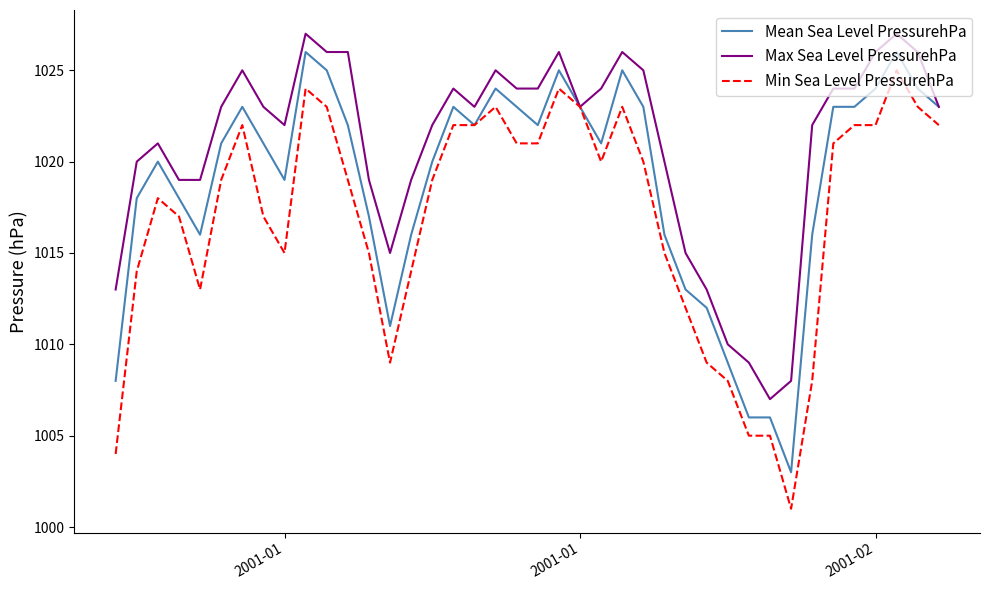

Which series has the largest total across all categories?

Max Sea Level PressurehPa